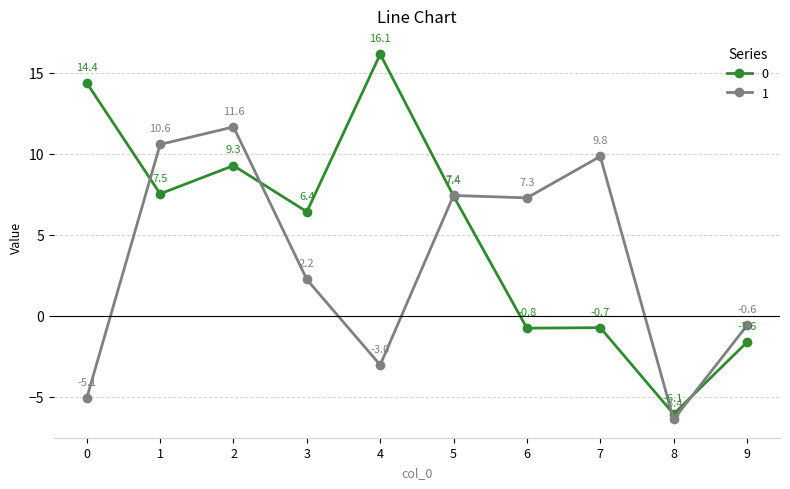

What is the difference between the maximum and minimum values in the 1 series?

18.1